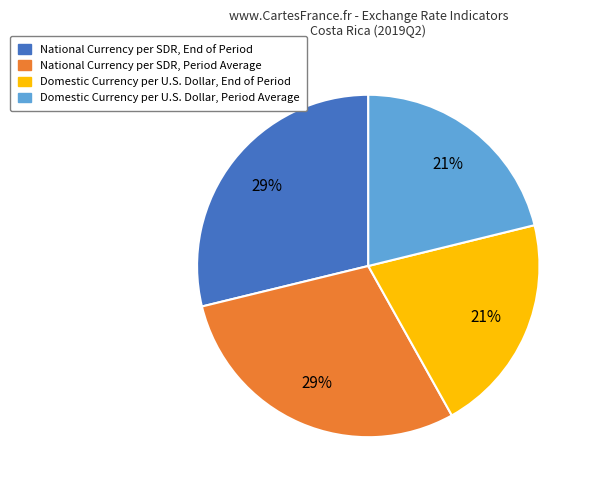

To the nearest percent, what is the average slice percentage?

25%